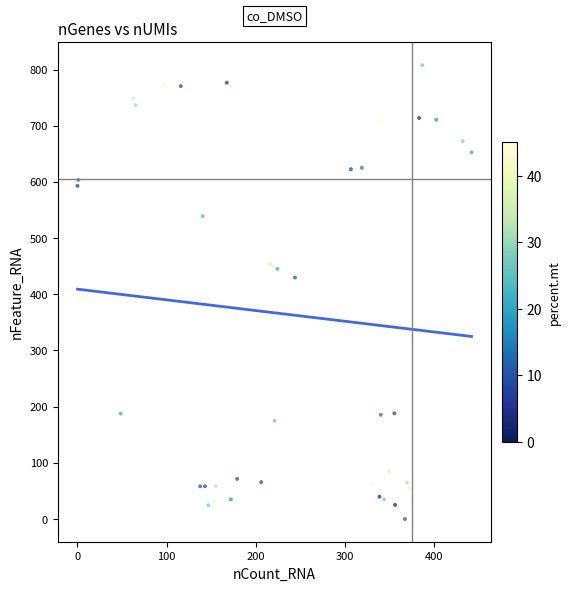

What Y value in the scatter plot is closest to 403?

429.9